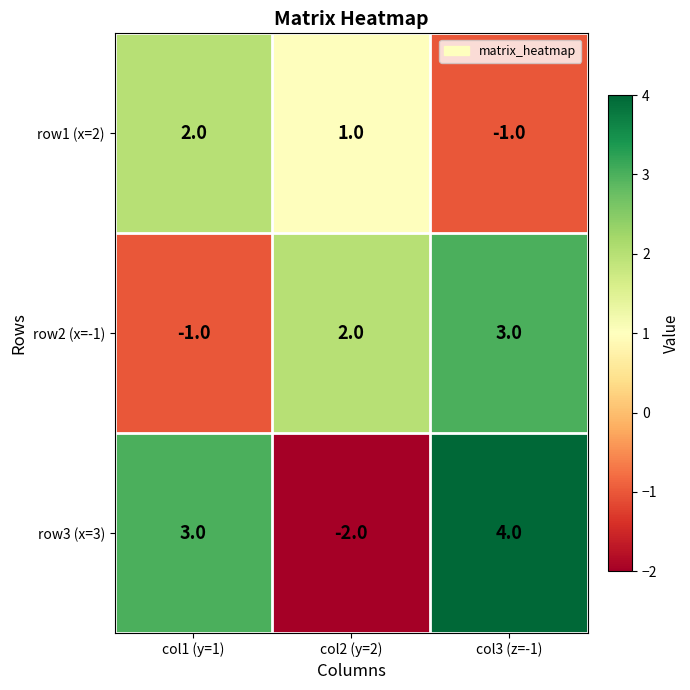

What is the difference between the highest and lowest values at col2 (y=2)?

4